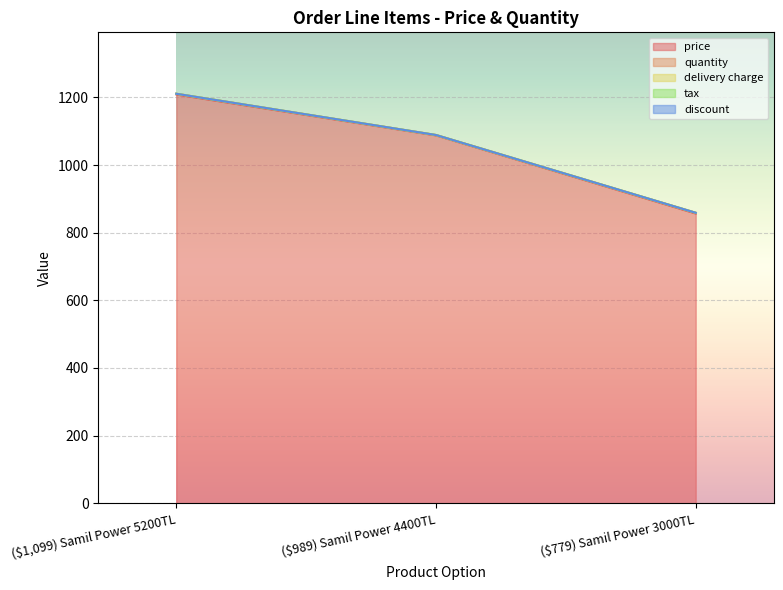

Reading right to left, what are all the values shown in this chart?

price: ($779) Samil Power 3000TL=856.9	($989) Samil Power 4400TL=1087.9	($1,099) Samil Power 5200TL=1208.9
quantity: ($779) Samil Power 3000TL=2.0	($989) Samil Power 4400TL=1.0	($1,099) Samil Power 5200TL=2.0
delivery charge: ($779) Samil Power 3000TL=0.0	($989) Samil Power 4400TL=0.0	($1,099) Samil Power 5200TL=0.0
tax: ($779) Samil Power 3000TL=0.0	($989) Samil Power 4400TL=0.0	($1,099) Samil Power 5200TL=0.0
discount: ($779) Samil Power 3000TL=0.0	($989) Samil Power 4400TL=0.0	($1,099) Samil Power 5200TL=0.0